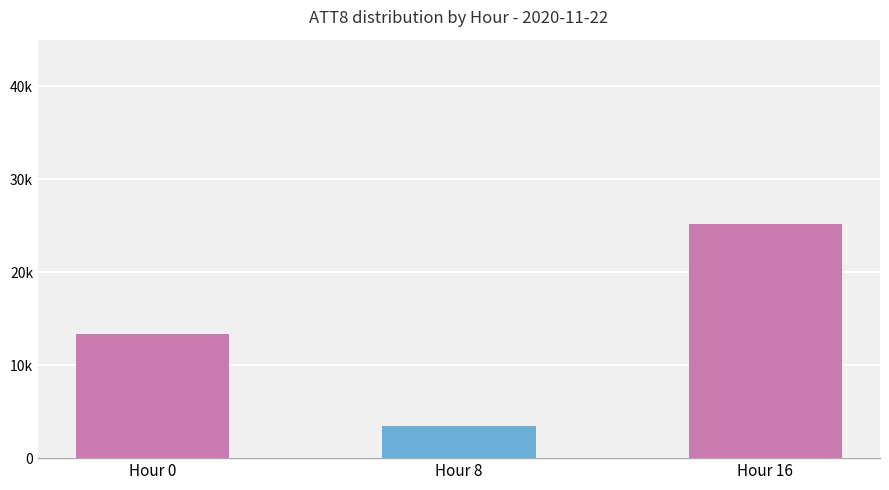

Are the bars horizontal?

No